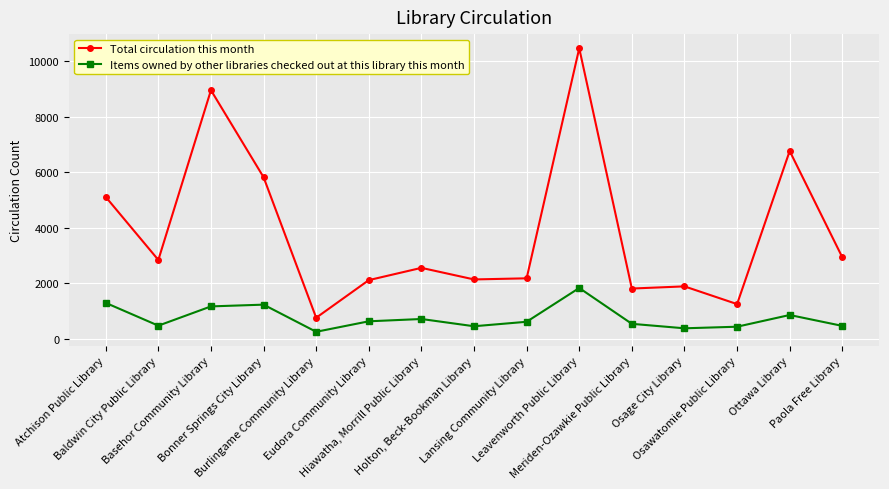

What is the highest value of the Items owned by other libraries checked out at this library this month series?

1836